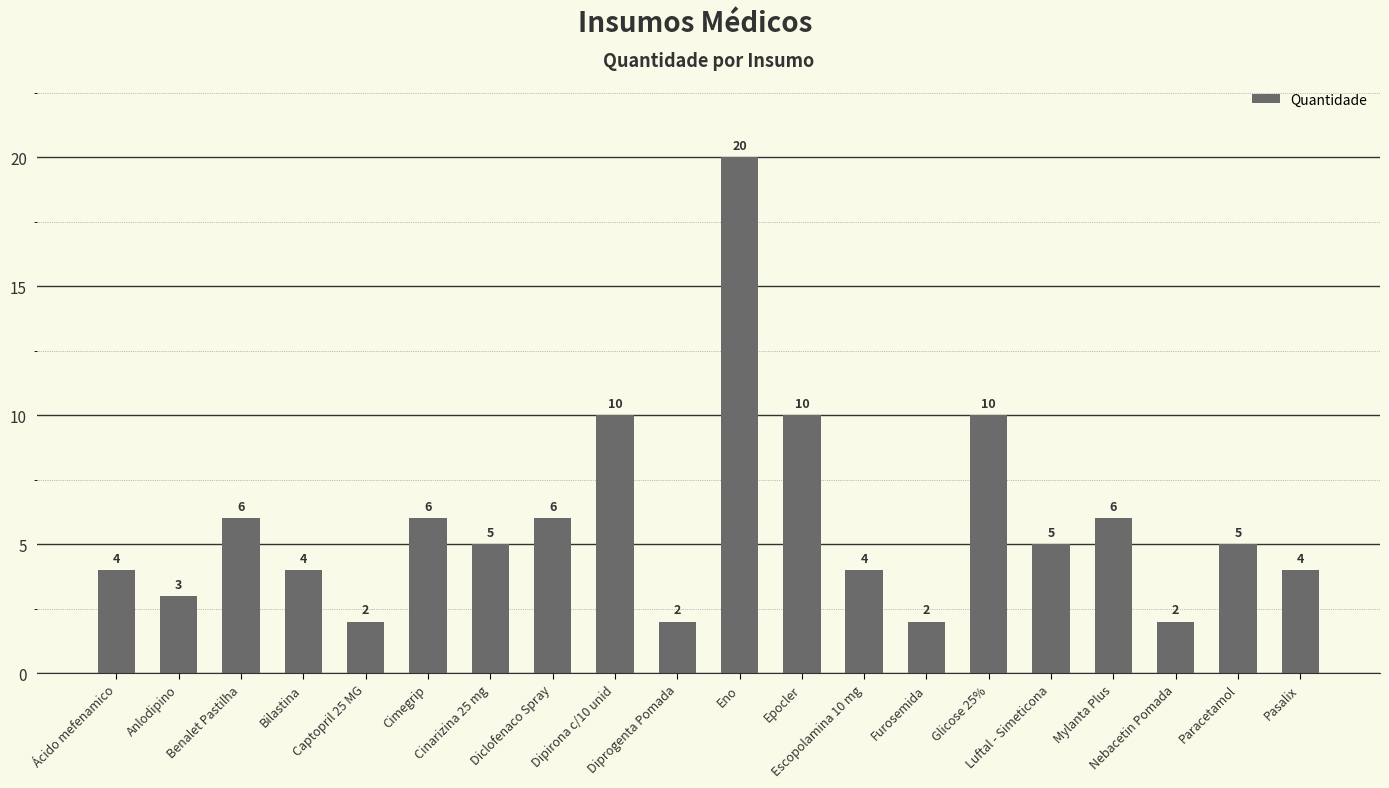

What is the change in value from Cinarizina 25 mg to Glicose 25%?

+5